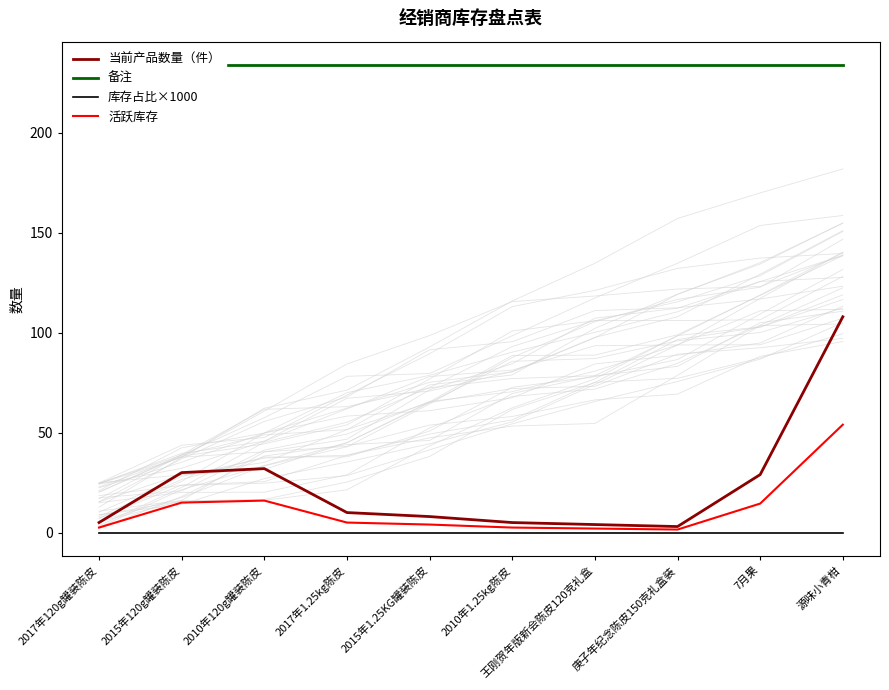

What is the average value of the 当前产品数量（件） series?

23.4